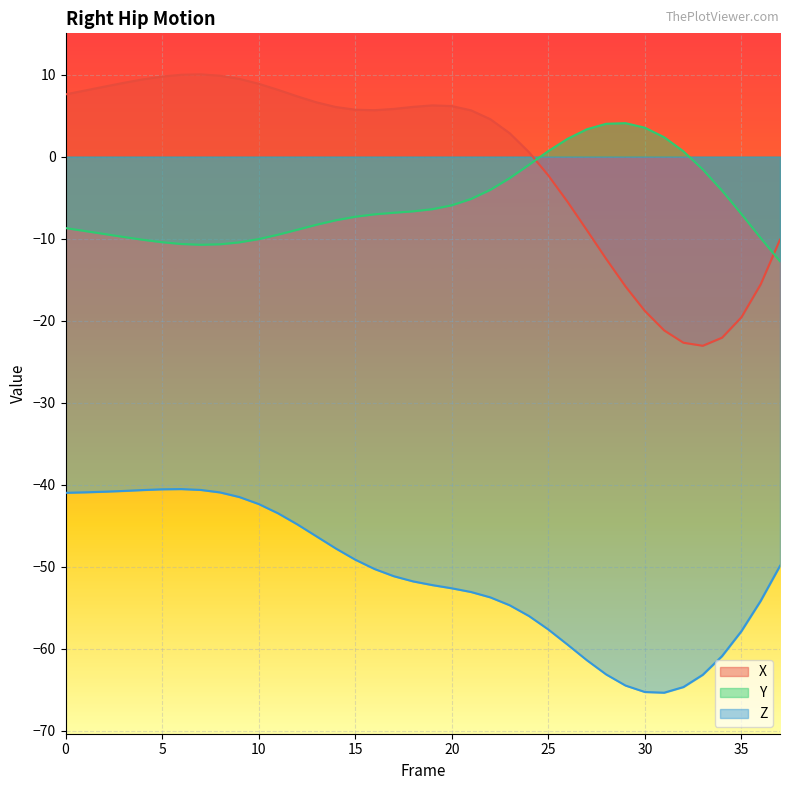

What is the value of the Y point at the 33rd from the left?

0.6